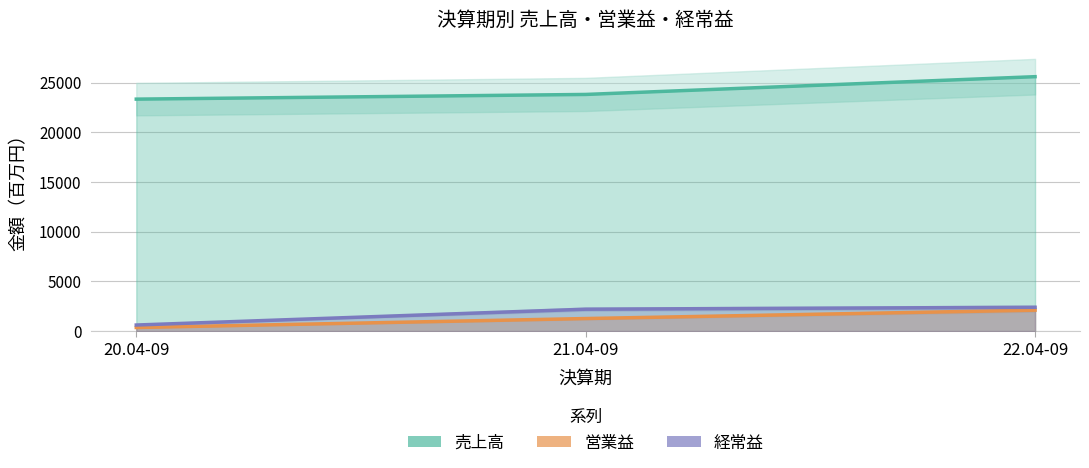

What position from the right is 20.04-09?

3